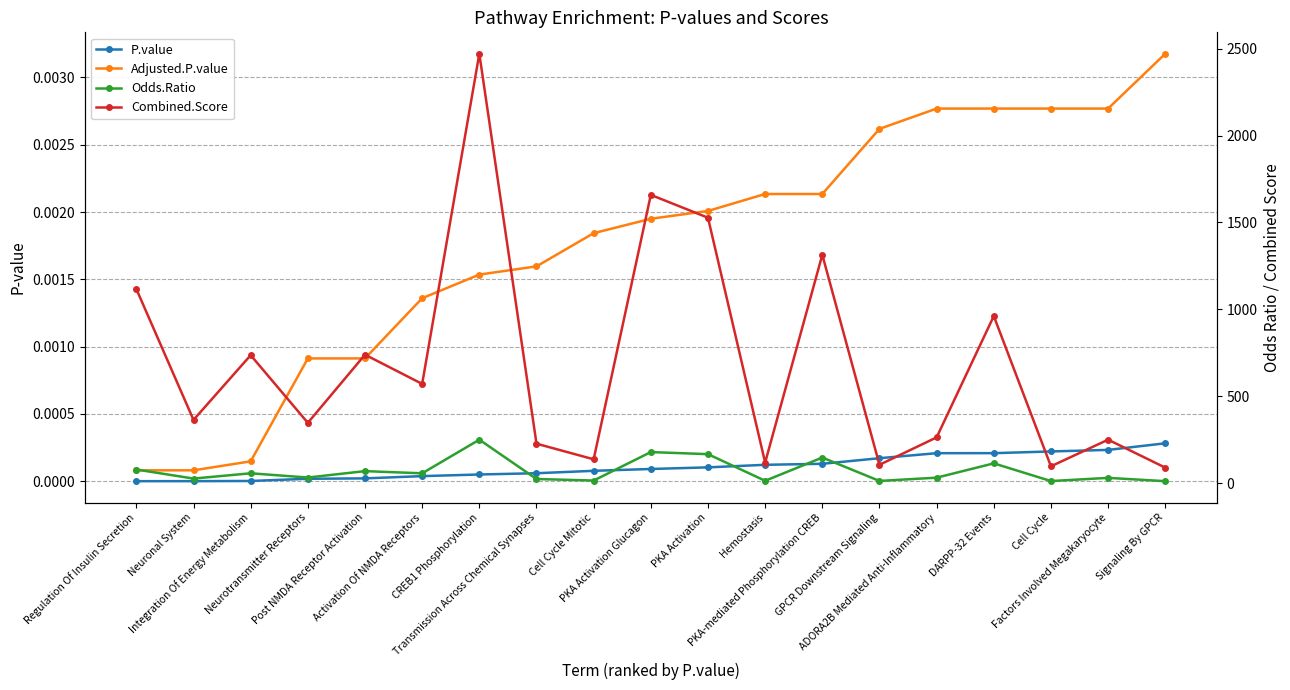

Between Transmission Across Chemical Synapses and Hemostasis, which series saw the biggest shift?

Combined.Score